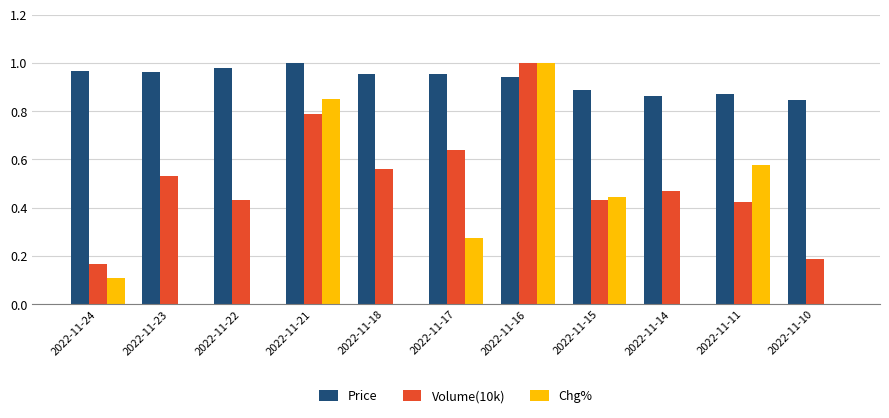

Reading right to left, what are all the values shown in this chart?

Price: 2022-11-10=0.8	2022-11-11=0.9	2022-11-14=0.9	2022-11-15=0.9	2022-11-16=0.9	2022-11-17=1.0	2022-11-18=1.0	2022-11-21=1.0	2022-11-22=1.0	2022-11-23=1.0	2022-11-24=1.0
Volume(10k): 2022-11-10=0.2	2022-11-11=0.4	2022-11-14=0.5	2022-11-15=0.4	2022-11-16=1.0	2022-11-17=0.6	2022-11-18=0.6	2022-11-21=0.8	2022-11-22=0.4	2022-11-23=0.5	2022-11-24=0.2
Chg%: 2022-11-10=-0.2	2022-11-11=0.6	2022-11-14=-0.2	2022-11-15=0.4	2022-11-16=1.0	2022-11-17=0.3	2022-11-18=-0.0	2022-11-21=0.9	2022-11-22=-0.4	2022-11-23=-0.3	2022-11-24=0.1